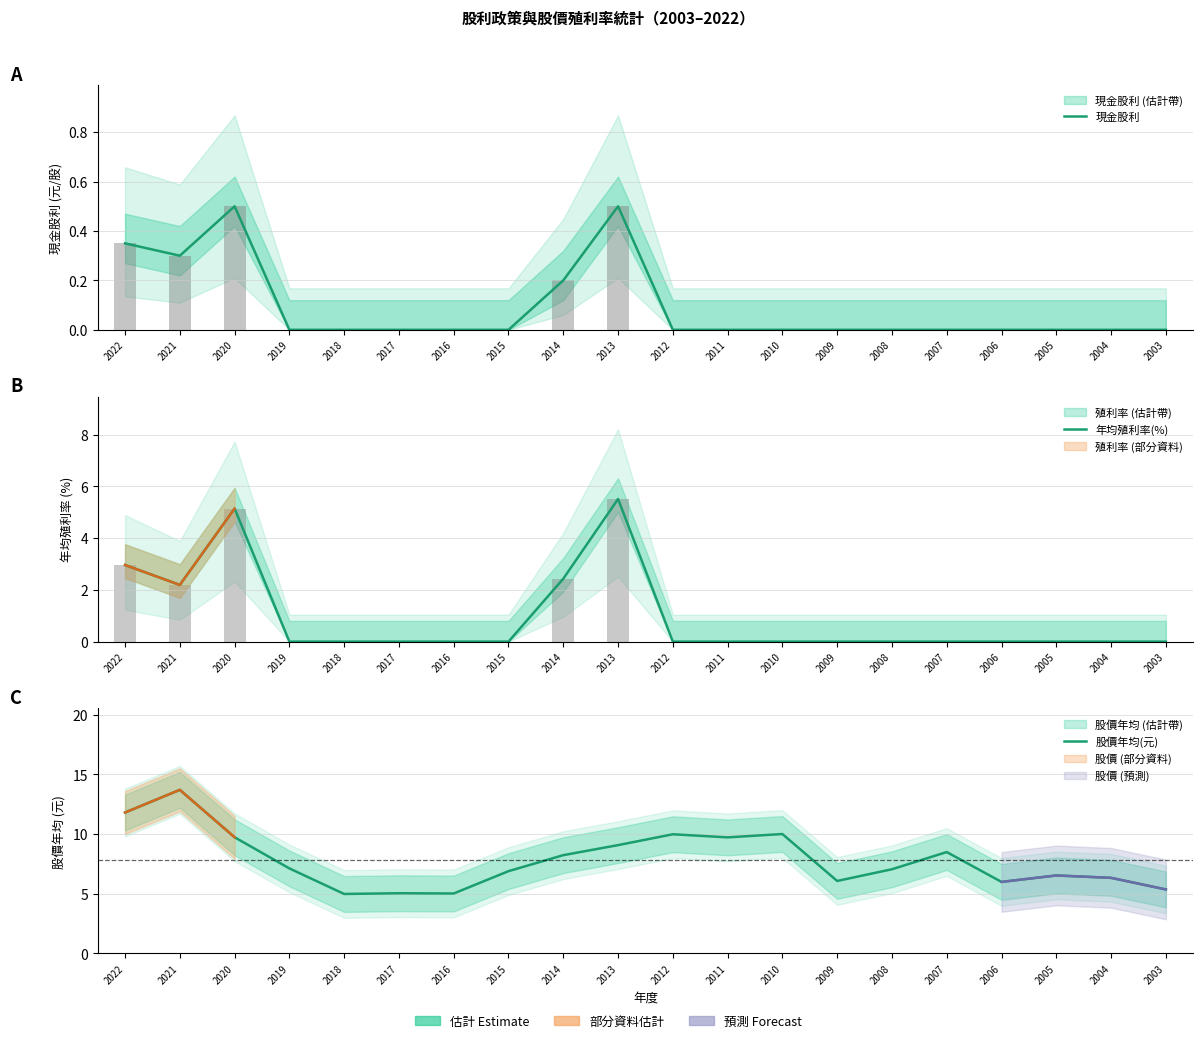

At how many categories does at least one series exceed 6?

15